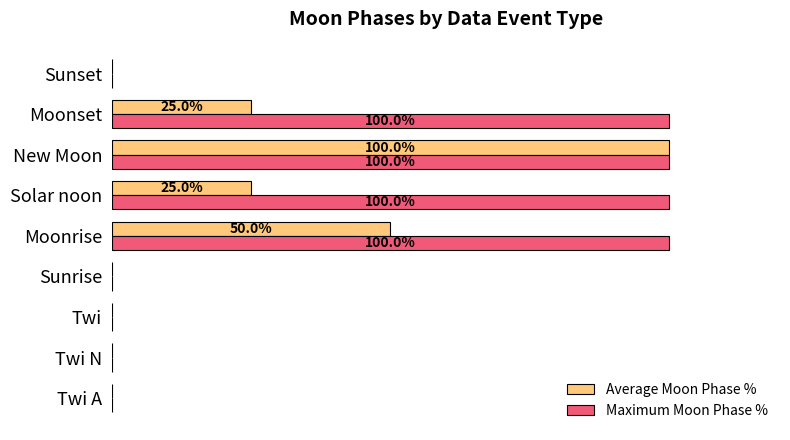

What is the difference between the maximum and minimum values in the Maximum Moon Phase % series?

100